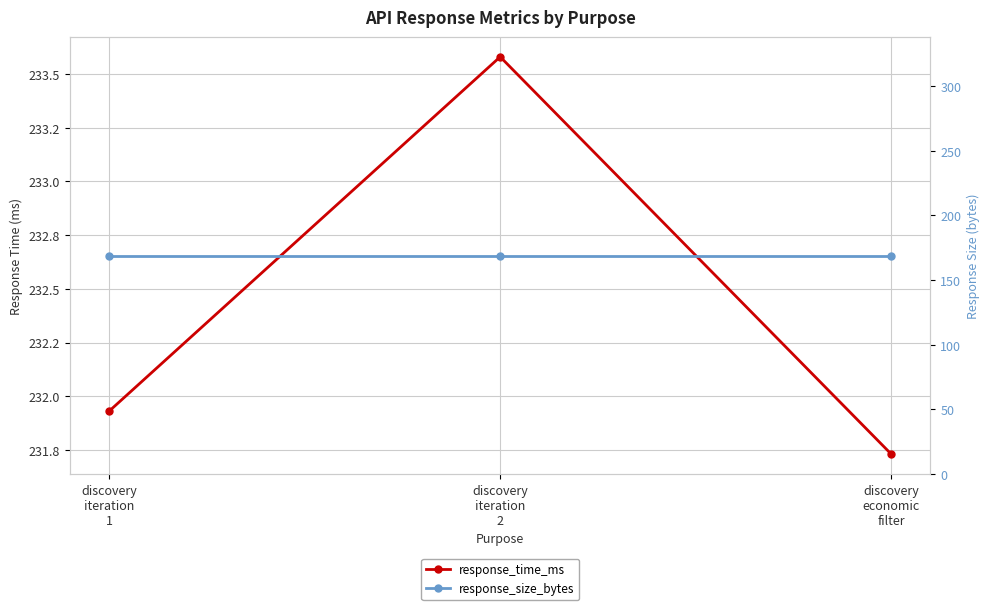

At how many categories does at least one series exceed 178?

3